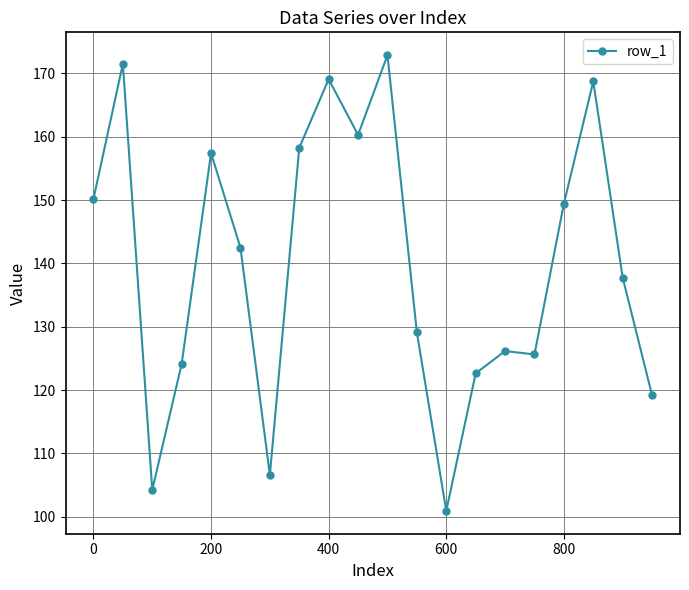

Reading right to left, list all the values displayed in this chart.

119.2	137.8	168.8	149.4	125.6	126.2	122.6	100.9	129.1	172.9	160.3	169.1	158.3	106.6	142.5	157.4	124.1	104.2	171.5	150.2